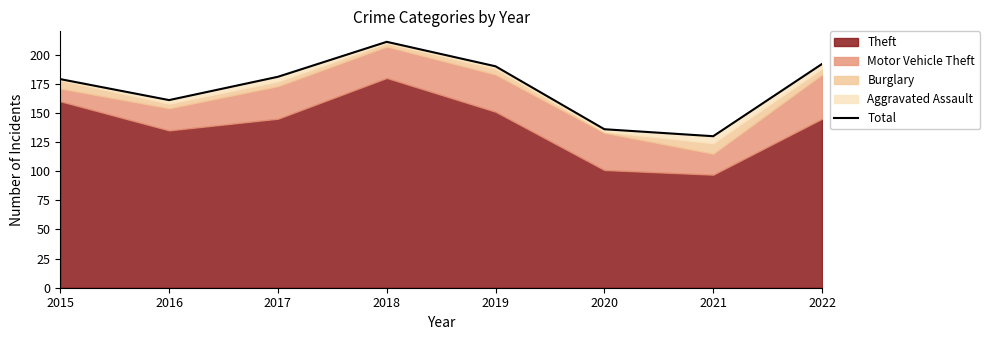

True or false: the data shows 211 at 2018.

True